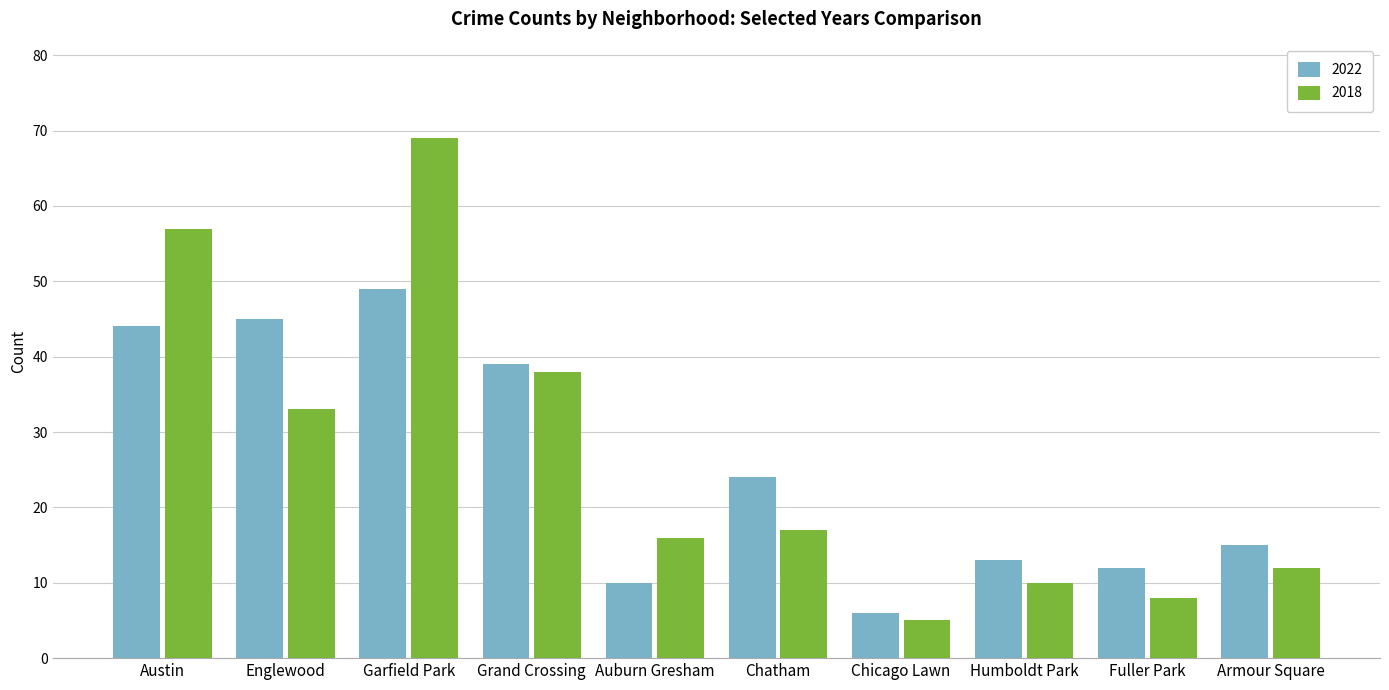

How many data points does each series have?

10